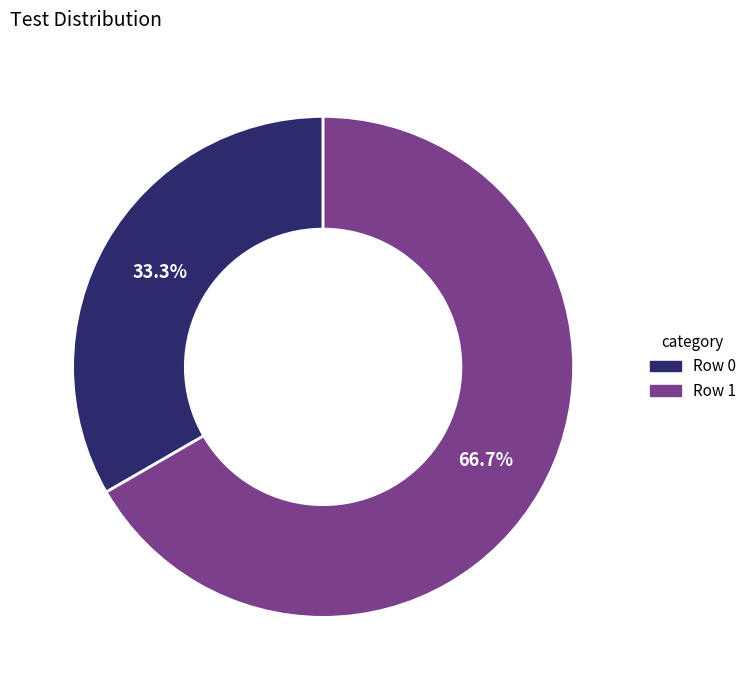

Which category has the smallest portion of the pie?

Row 0